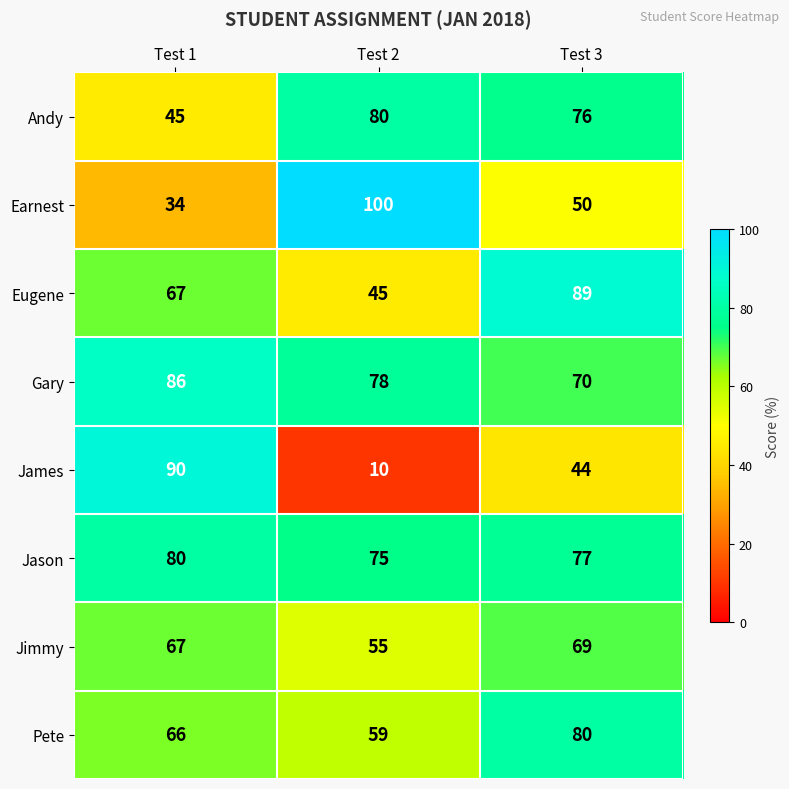

The Pete series shows 66 at Test 1. True or false?

True